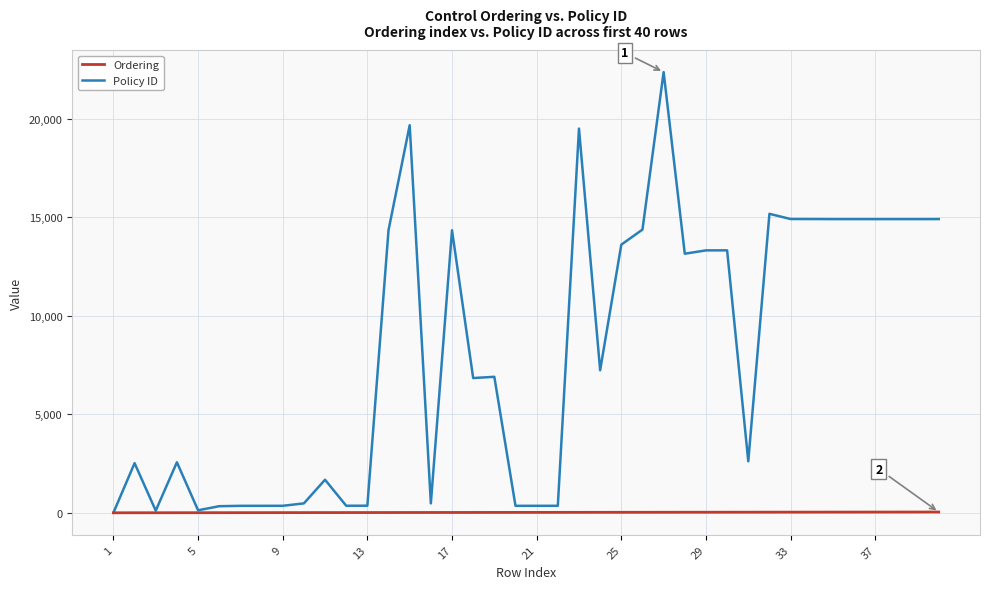

Which series has the largest total across all categories?

Policy ID